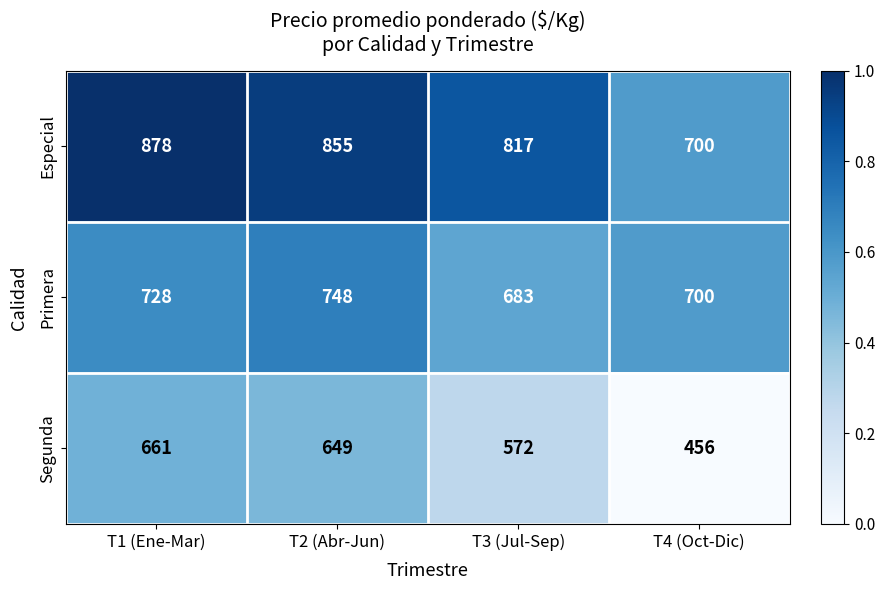

List the series in order of their overall mean, lowest first.

Segunda, Primera, Especial